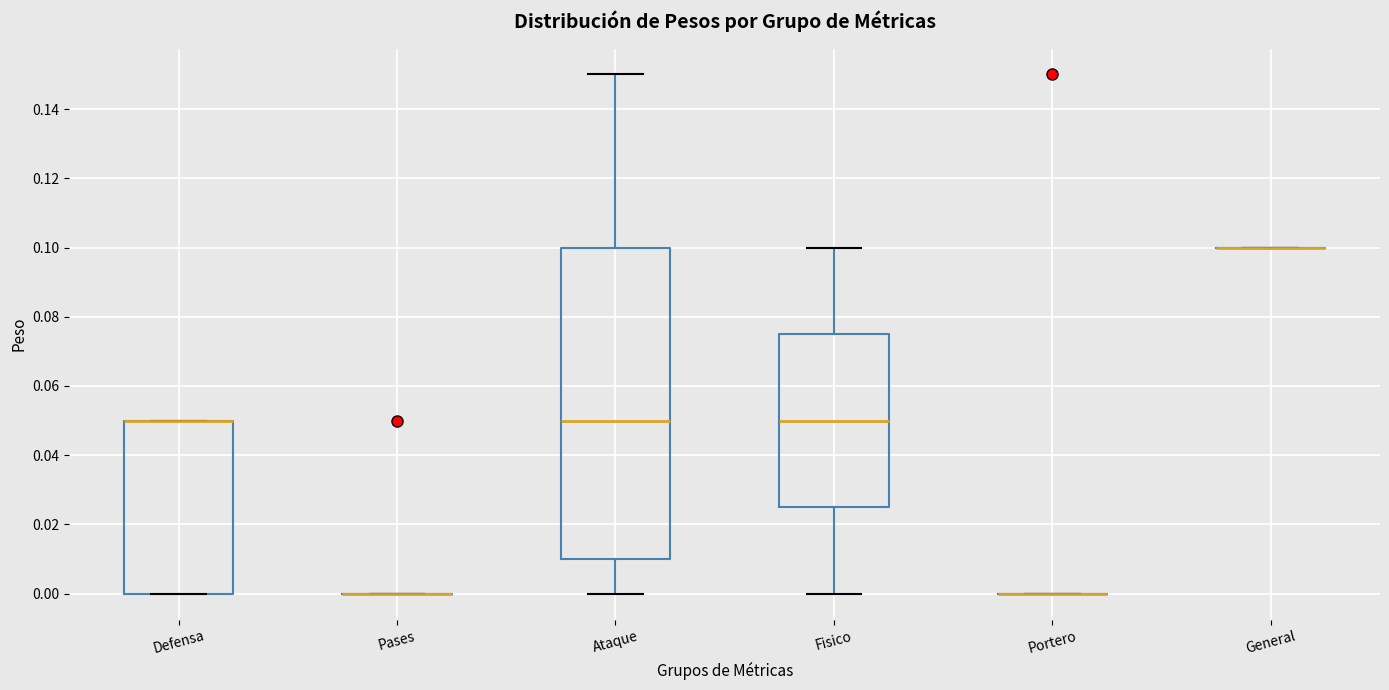

Which box is the tallest, from its lower edge to its upper edge?

Ataque